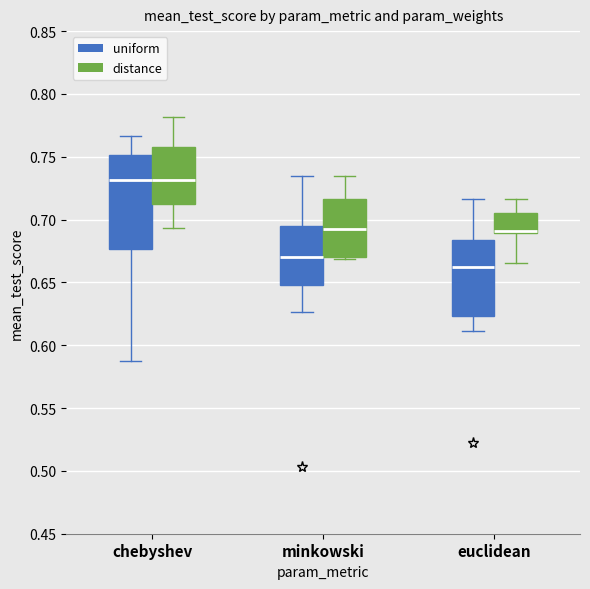

Where does the median line of the box for minkowski (distance) sit on the y-axis? The values are not printed on the chart, so give them approximately, as read against the axis.

0.695